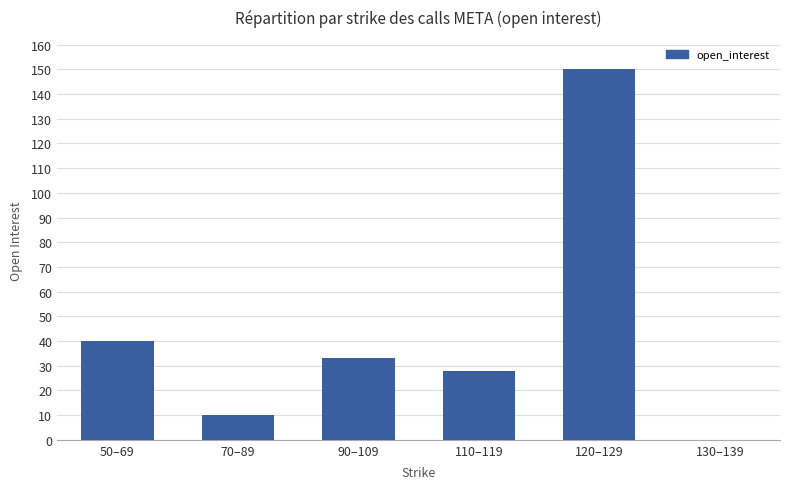

How many series are shown in this chart?

1